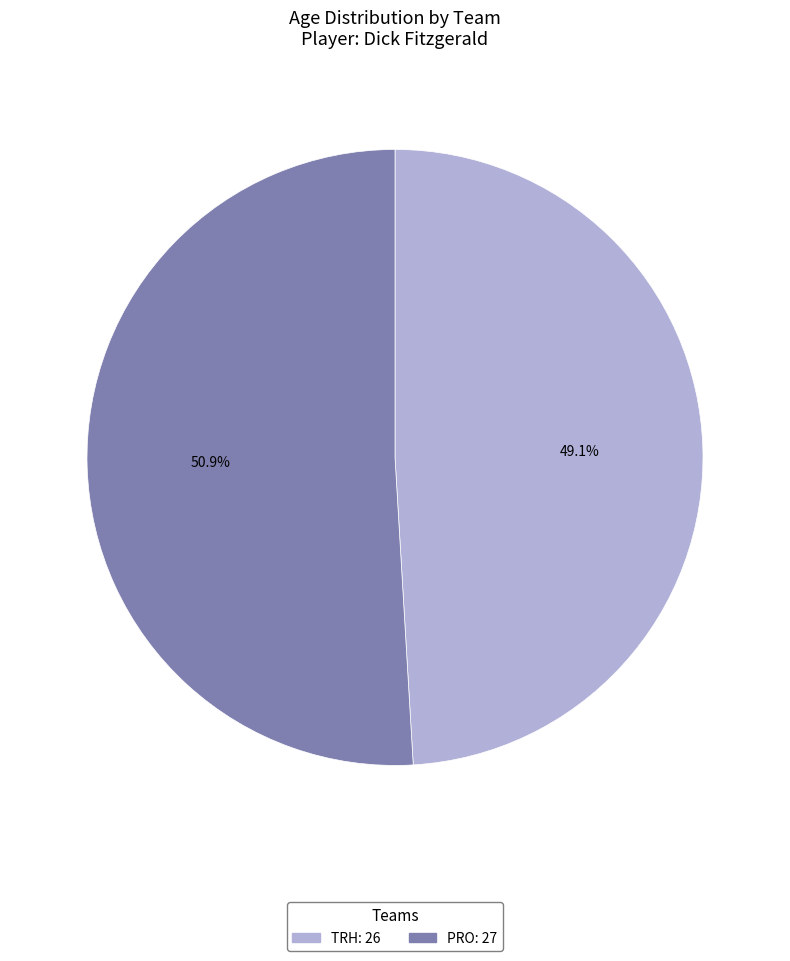

Rank the categories by value from lowest to highest.

TRH, PRO